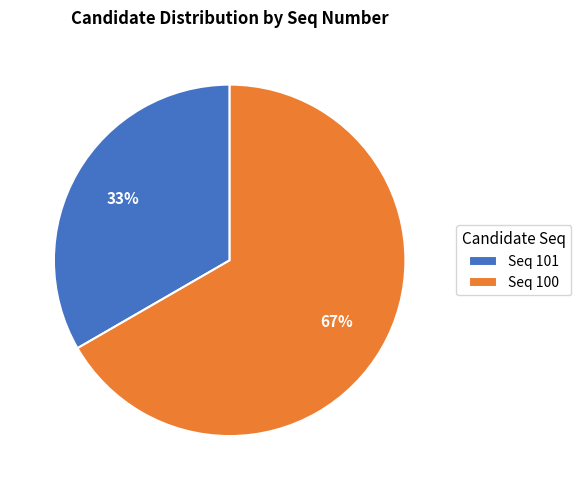

What is the ratio of the value at Seq 101 to the value at Seq 100?

0.5